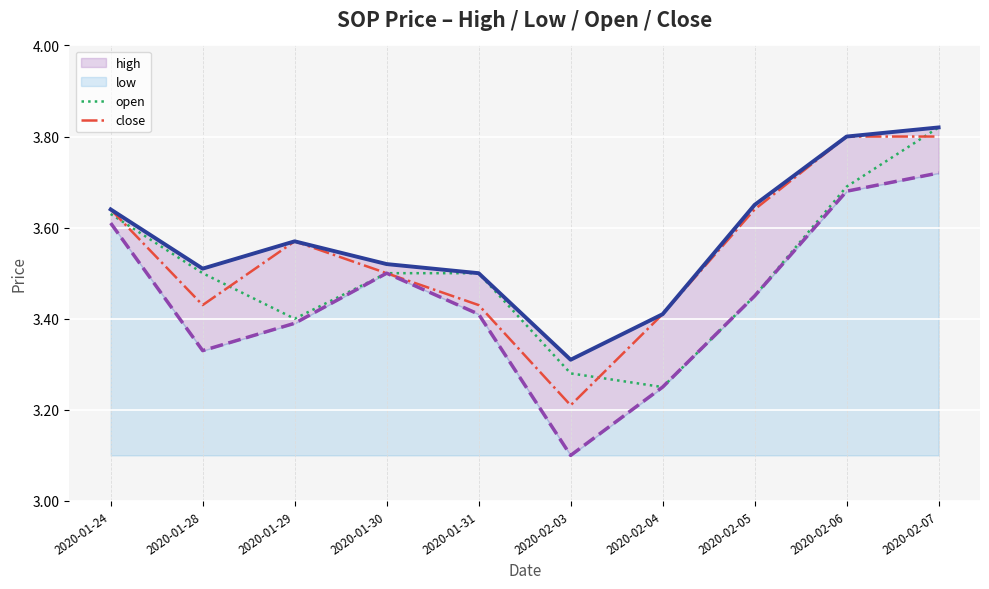

How many interior local valleys does the high series have?

2